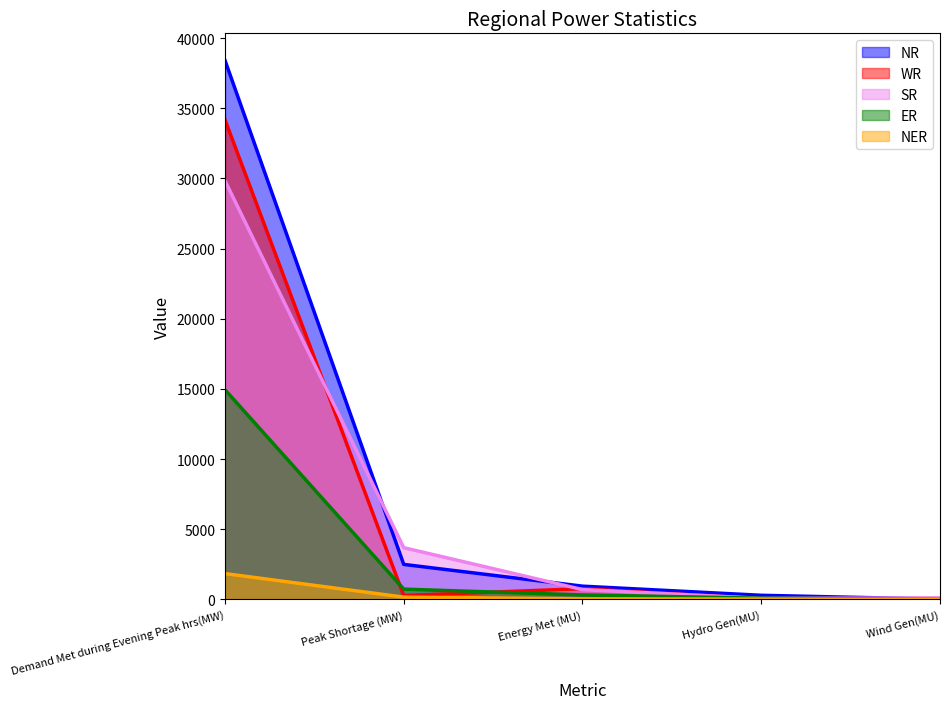

At Energy Met (MU), list the series in order from largest to smallest.

NR, WR, SR, ER, NER